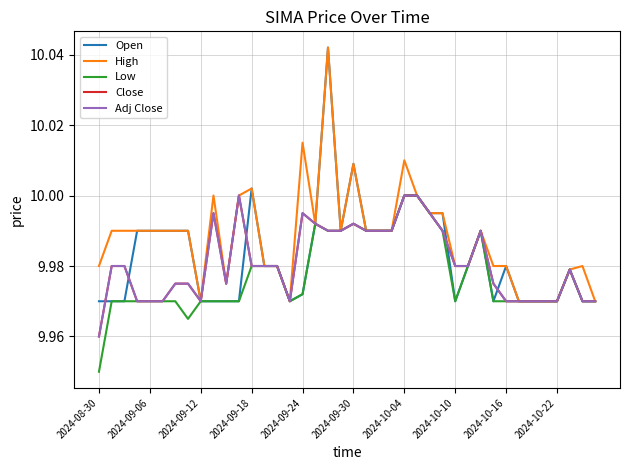

Does the chart display data point markers on the line(s)?

No